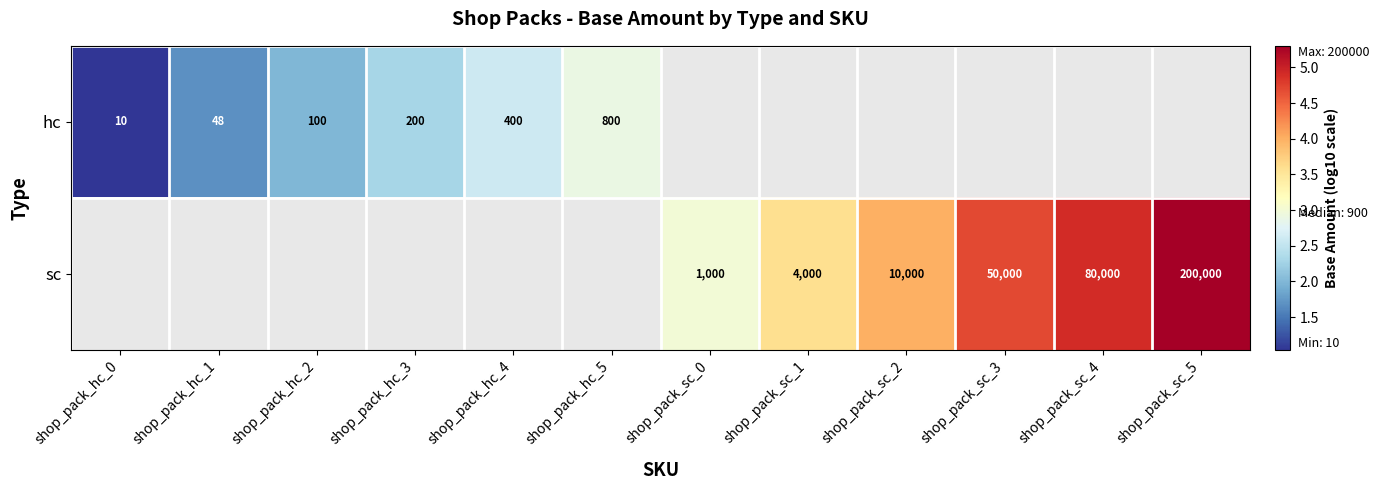

Is the value of hc at shop_pack_sc_3 greater than the value of sc at shop_pack_sc_0?

No